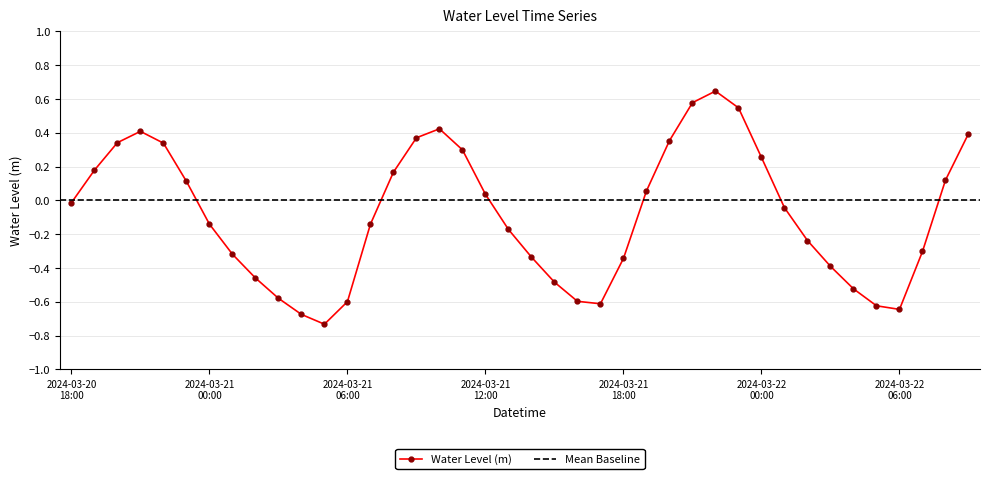

What is the label of the 29th point from the left?

2024-03-21 22:00